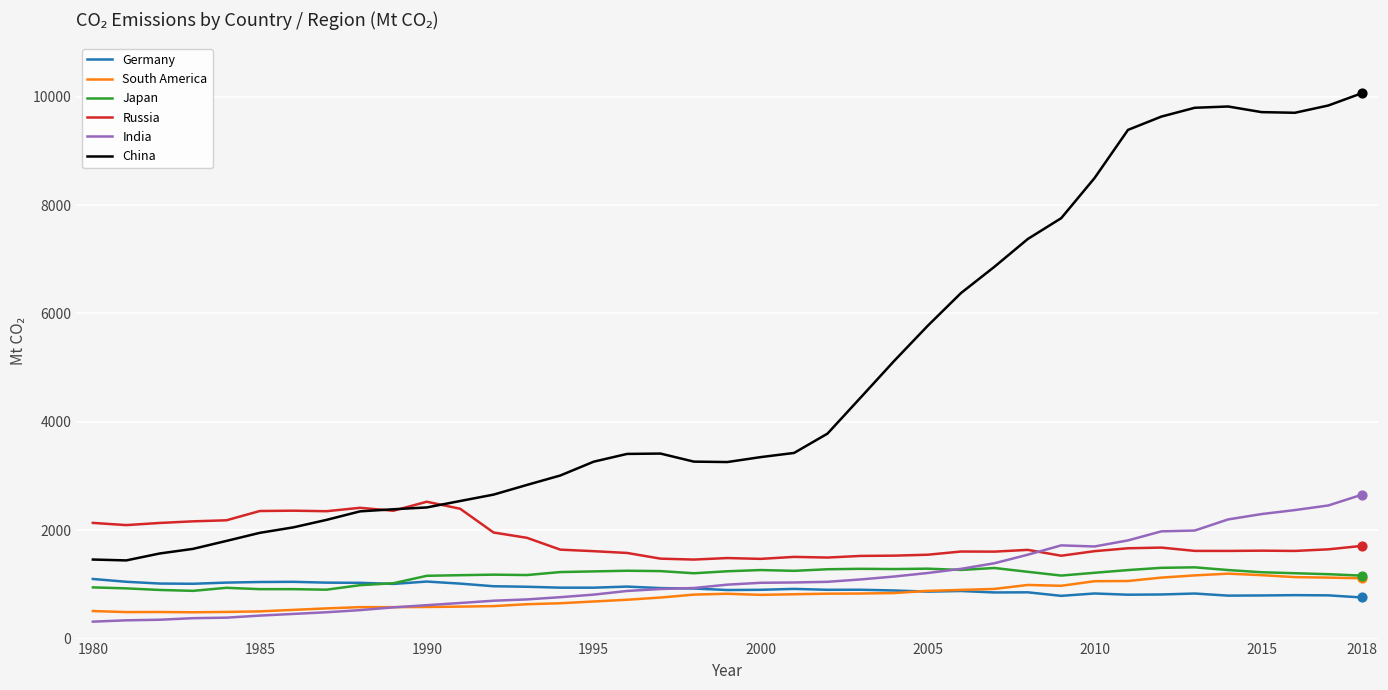

Which series has the largest total across all categories?

China